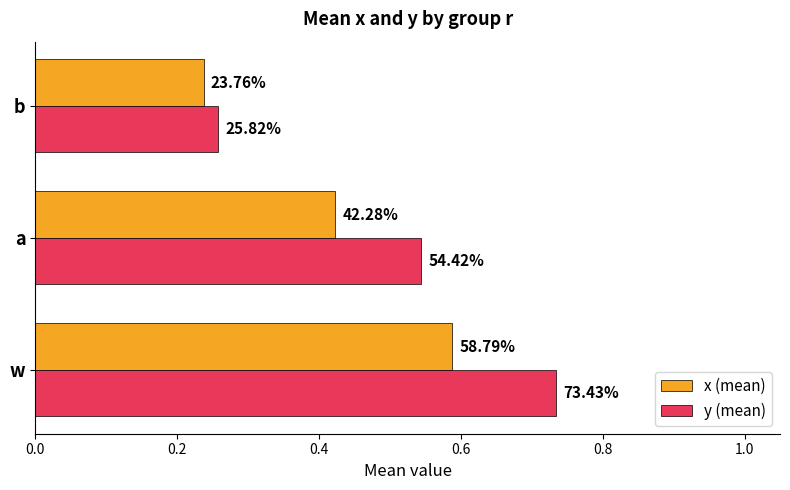

What is the difference between the second highest and minimum values in the x (mean) series?

0.2